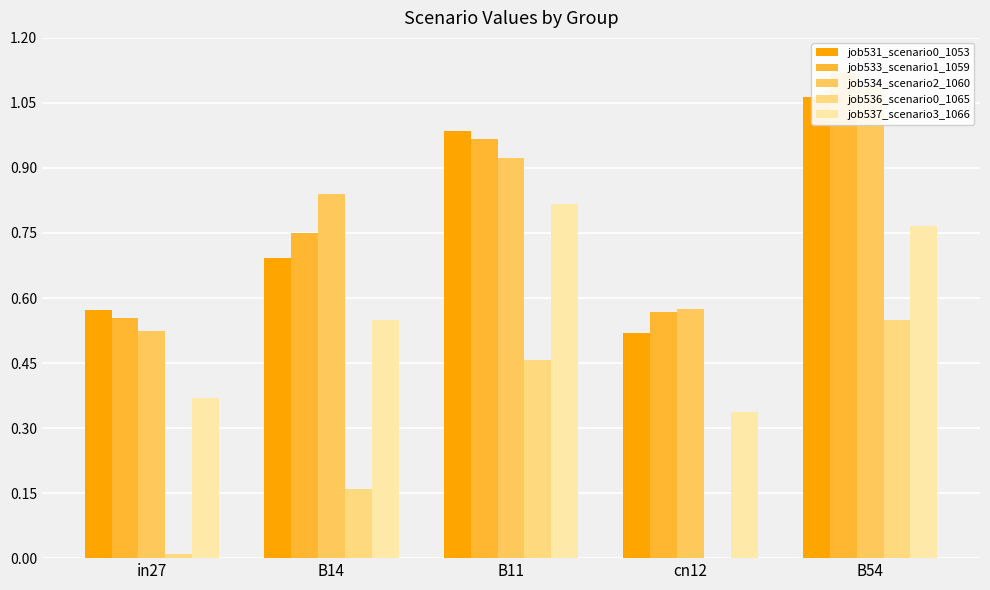

Which series changed the most between B14 and B54?

job536_scenario0_1065